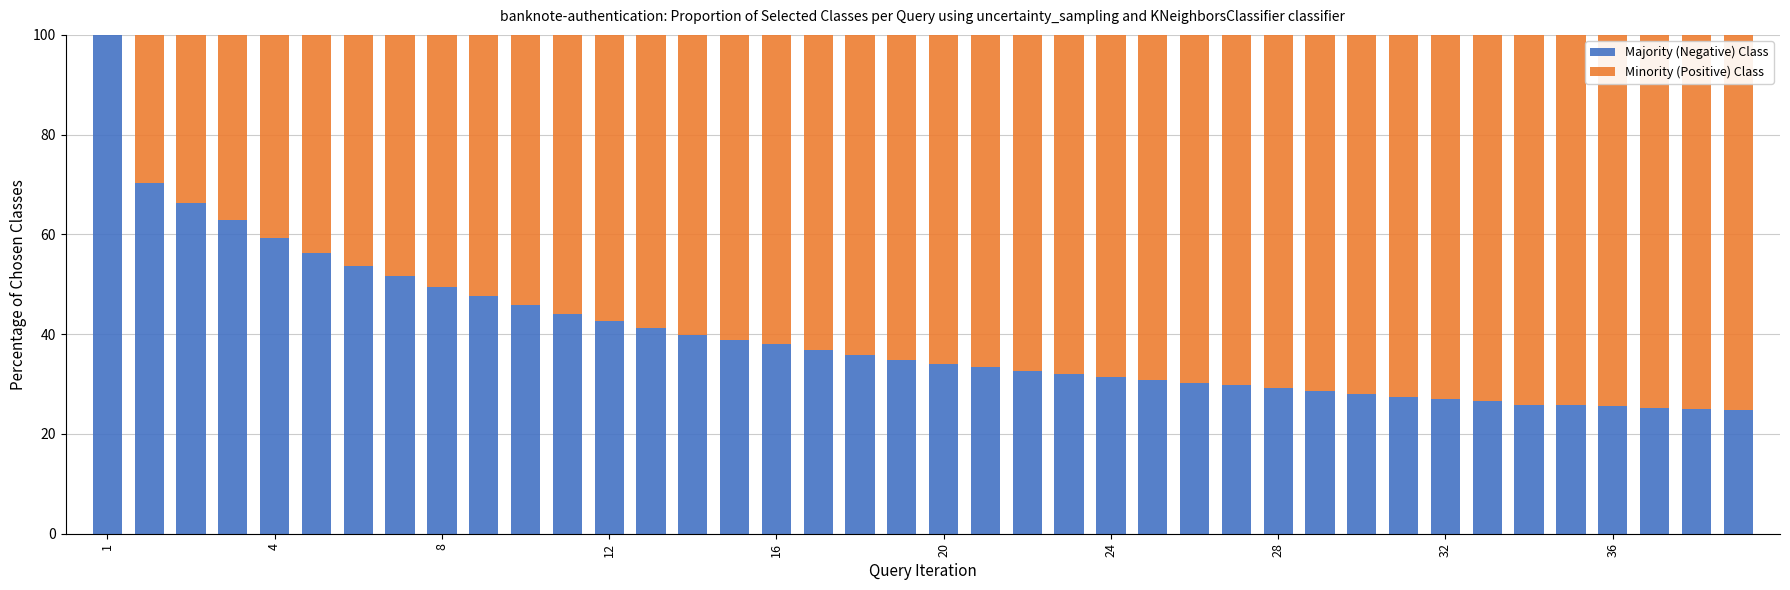

How many distinct data groups are displayed?

2